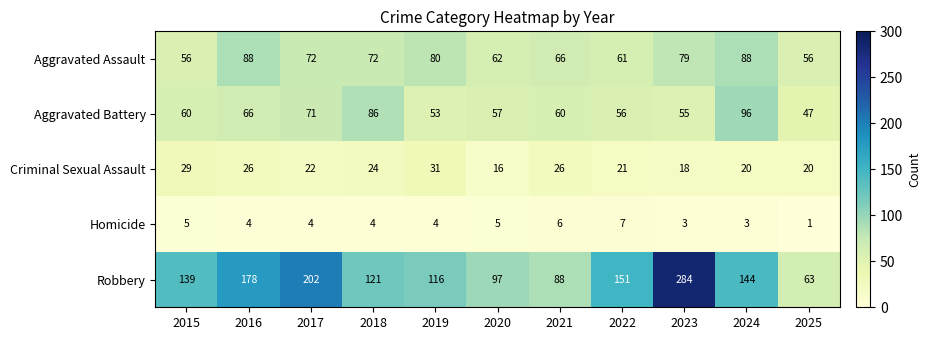

Which series has the largest total across all categories?

Robbery